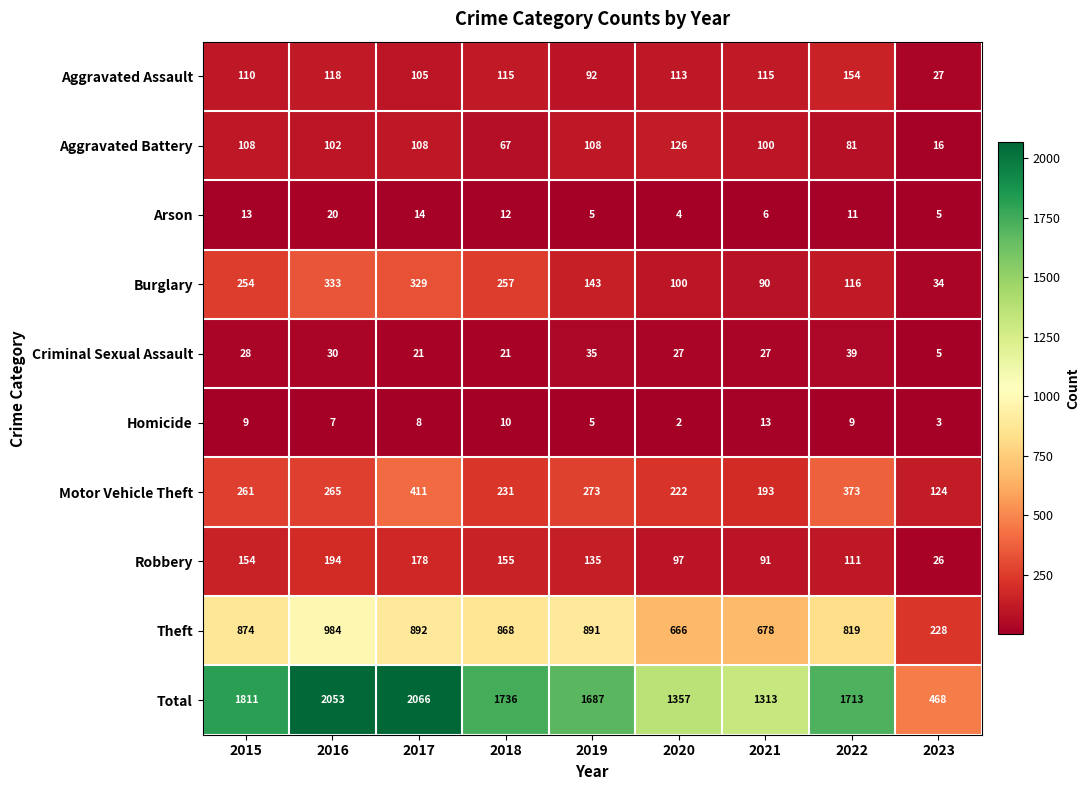

Where does the Total series first go above 1713?

2015